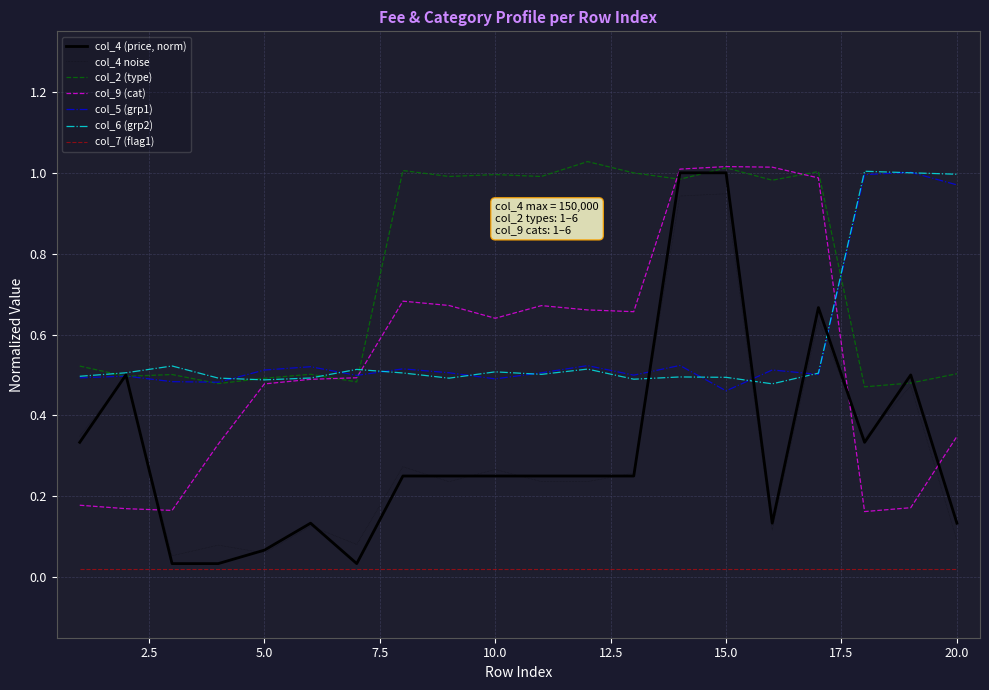

Which series has the largest total across all categories?

col_2 (type)